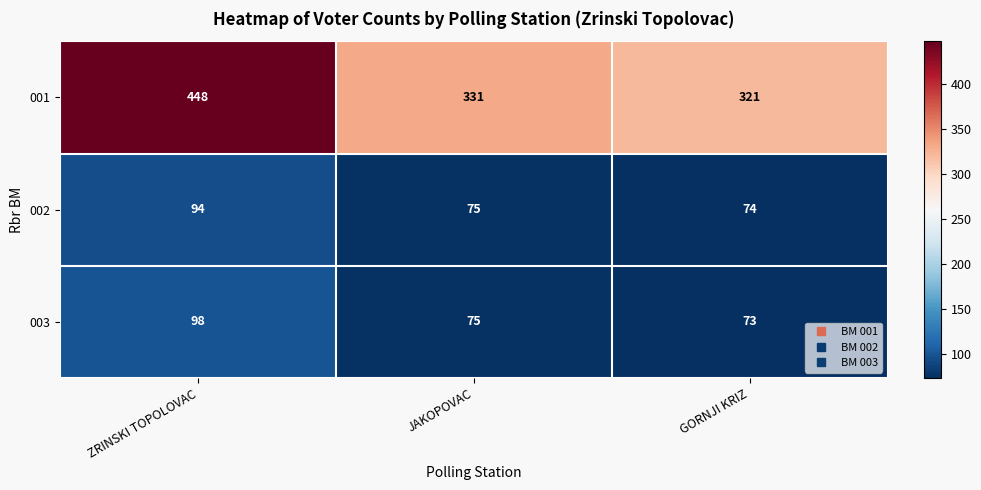

Count the number of data series in this chart.

3